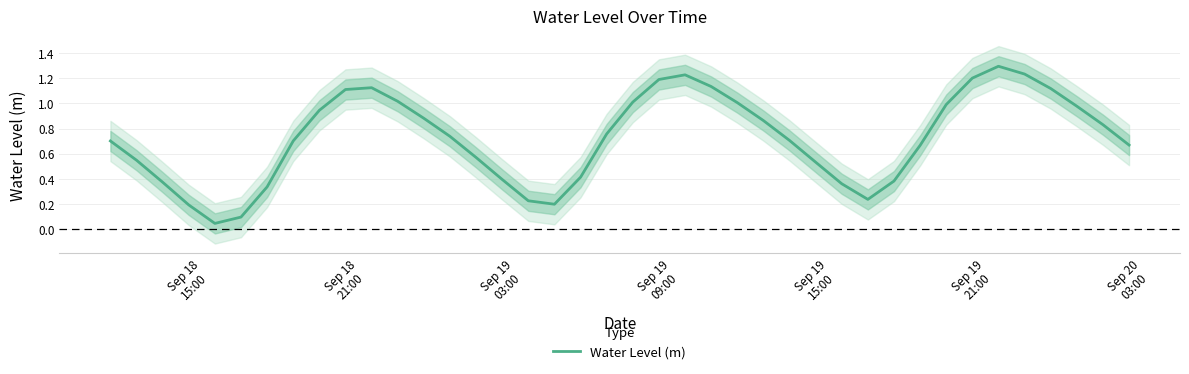

What is the maximum value shown in the chart?

1.3